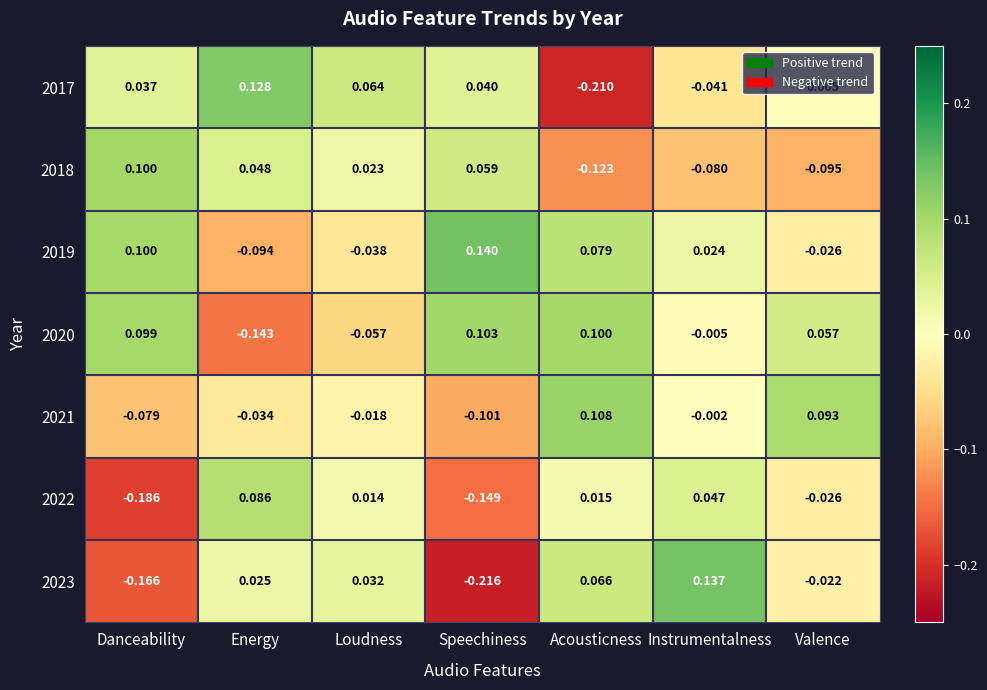

Where does the 2017 series first go above 0?

Danceability